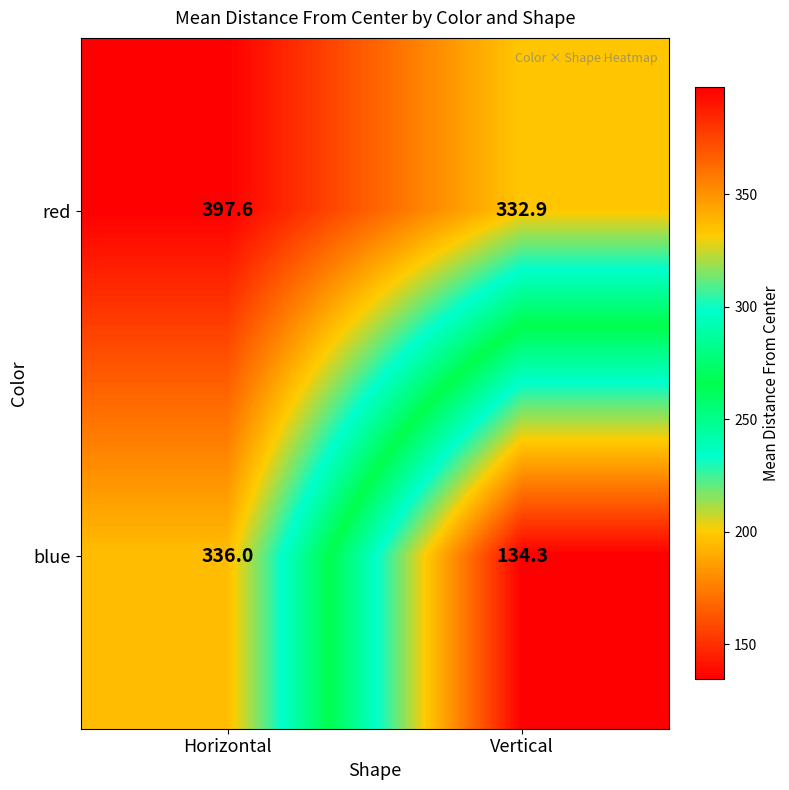

What is the total value across all series at Horizontal?

733.6